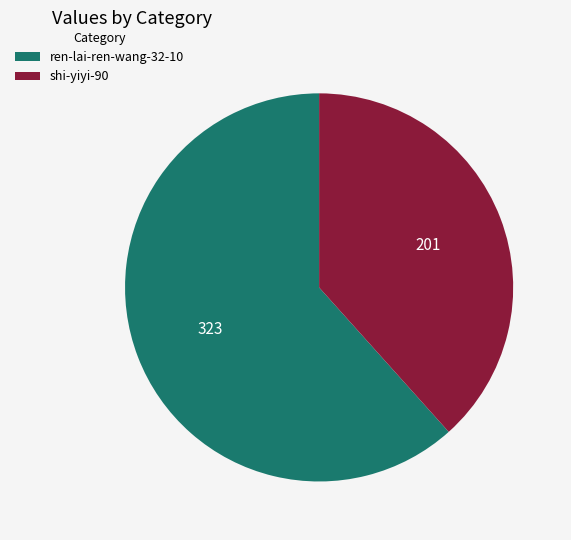

What is the ratio of the value at shi-yiyi-90 to the value at ren-lai-ren-wang-32-10?

0.6